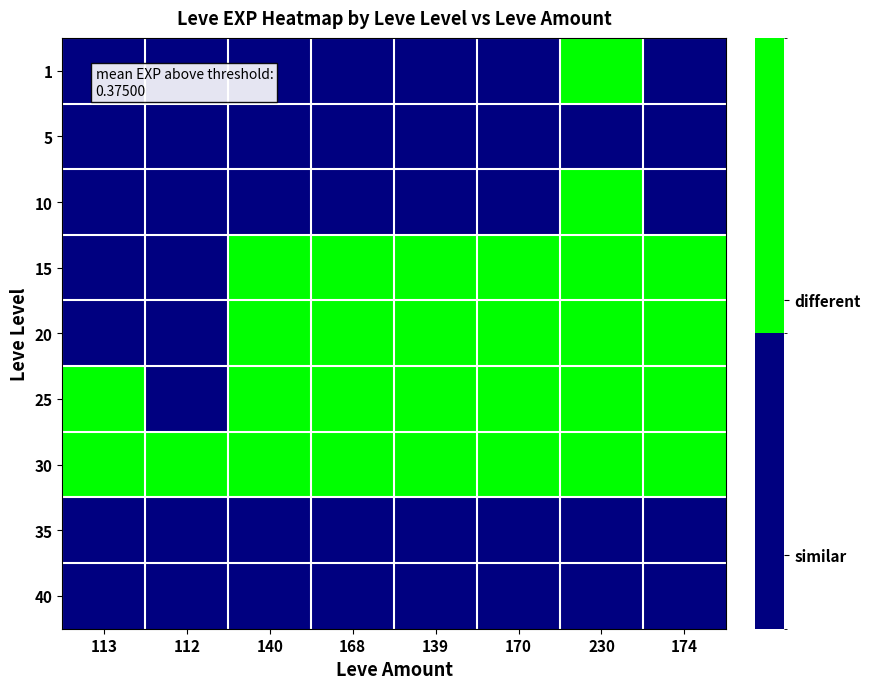

How many distinct data groups are displayed?

9